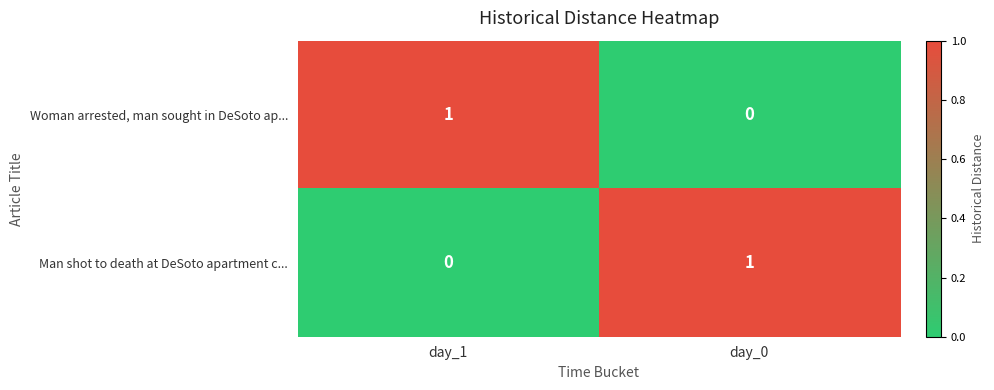

What is the greatest value displayed?

1